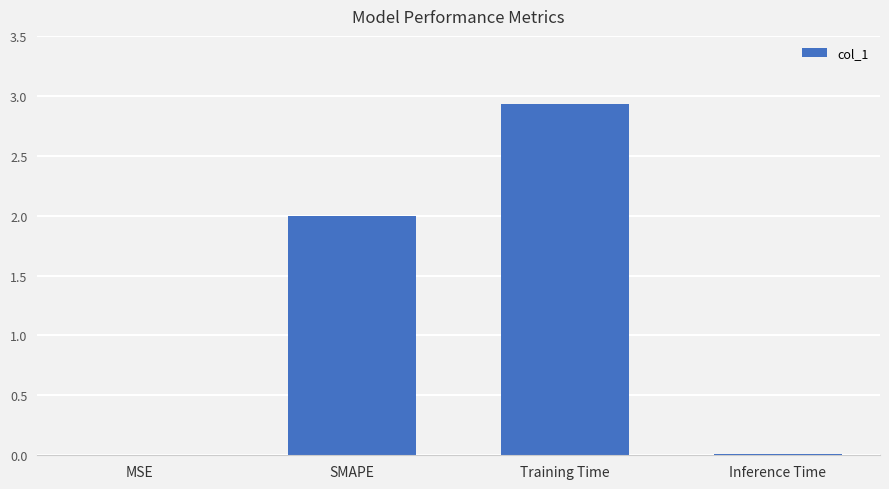

The chart shows a value of 2.0 at SMAPE. True or false?

True